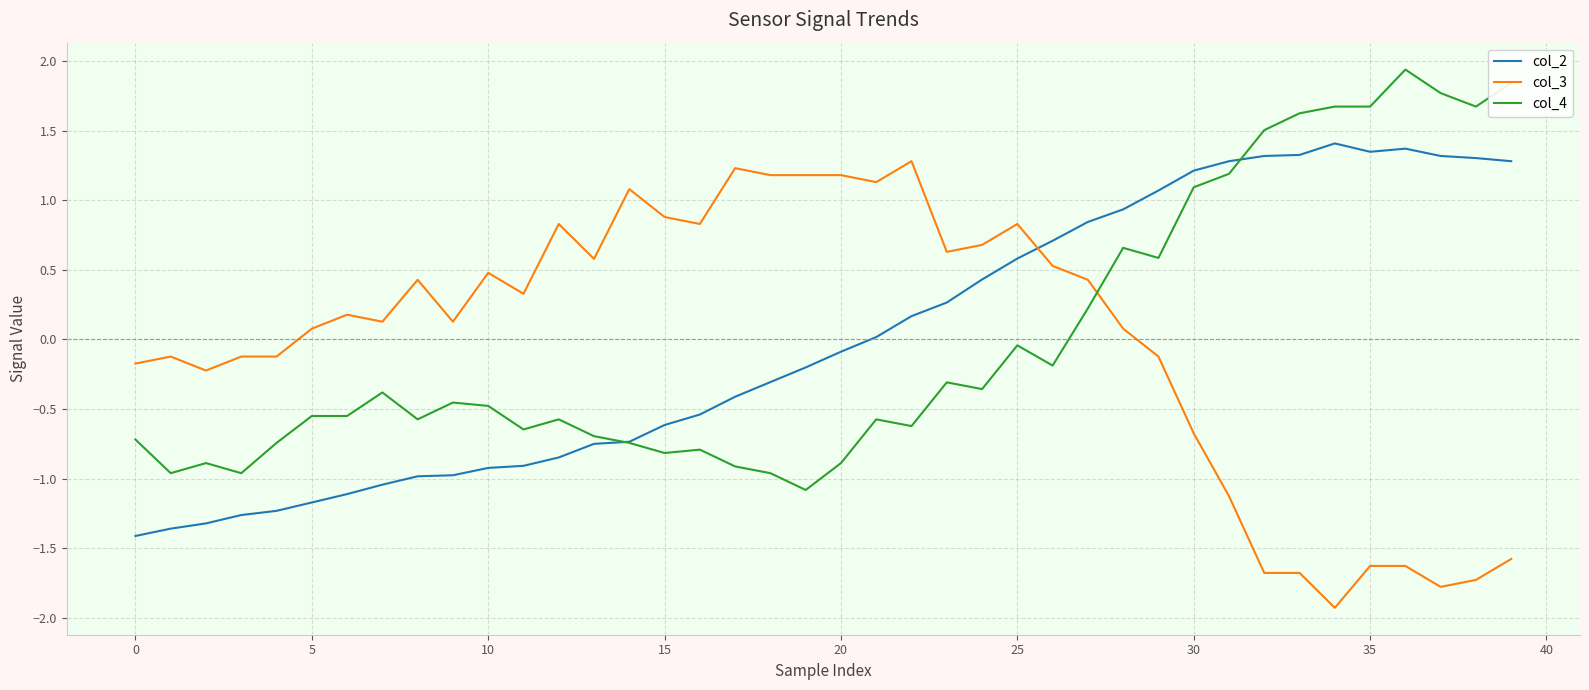

How many times do col_2 and col_4 cross each other?

2